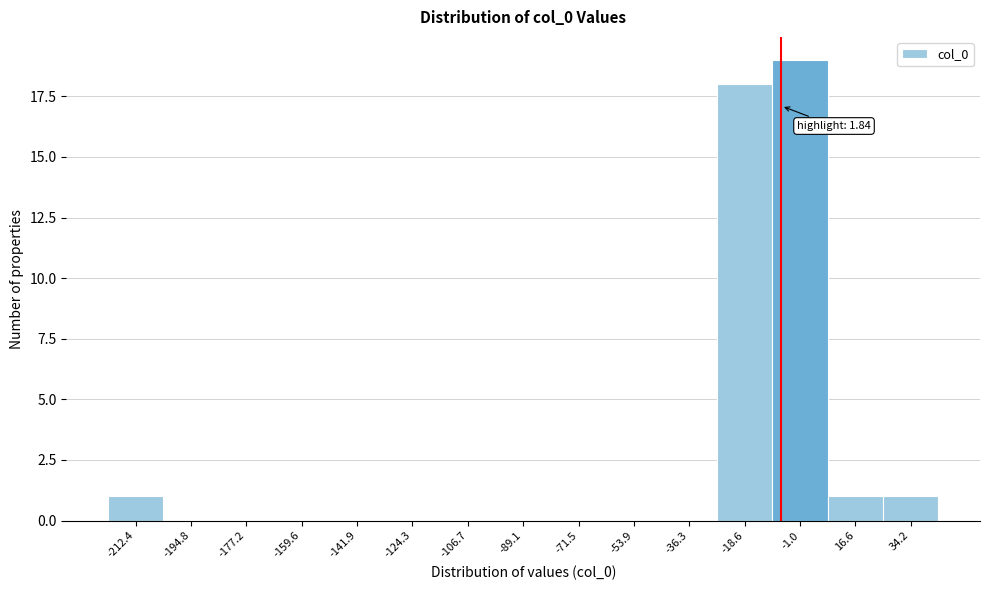

Reading left to right, list all the values displayed in this chart.

-212.4=1	-194.8=0	-177.2=0	-159.6=0	-141.9=0	-124.3=0	-106.7=0	-89.1=0	-71.5=0	-53.9=0	-36.3=0	-18.6=18	-1.0=19	16.6=1	34.2=1